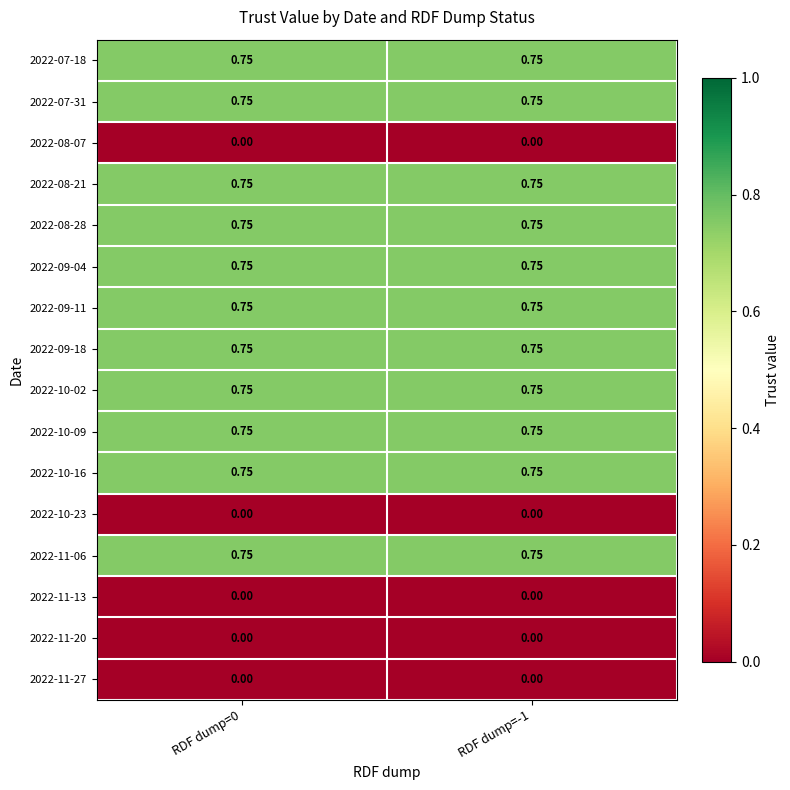

Is the value of 2022-11-13 at RDF dump=0 greater than the value of 2022-09-04 at RDF dump=-1?

No